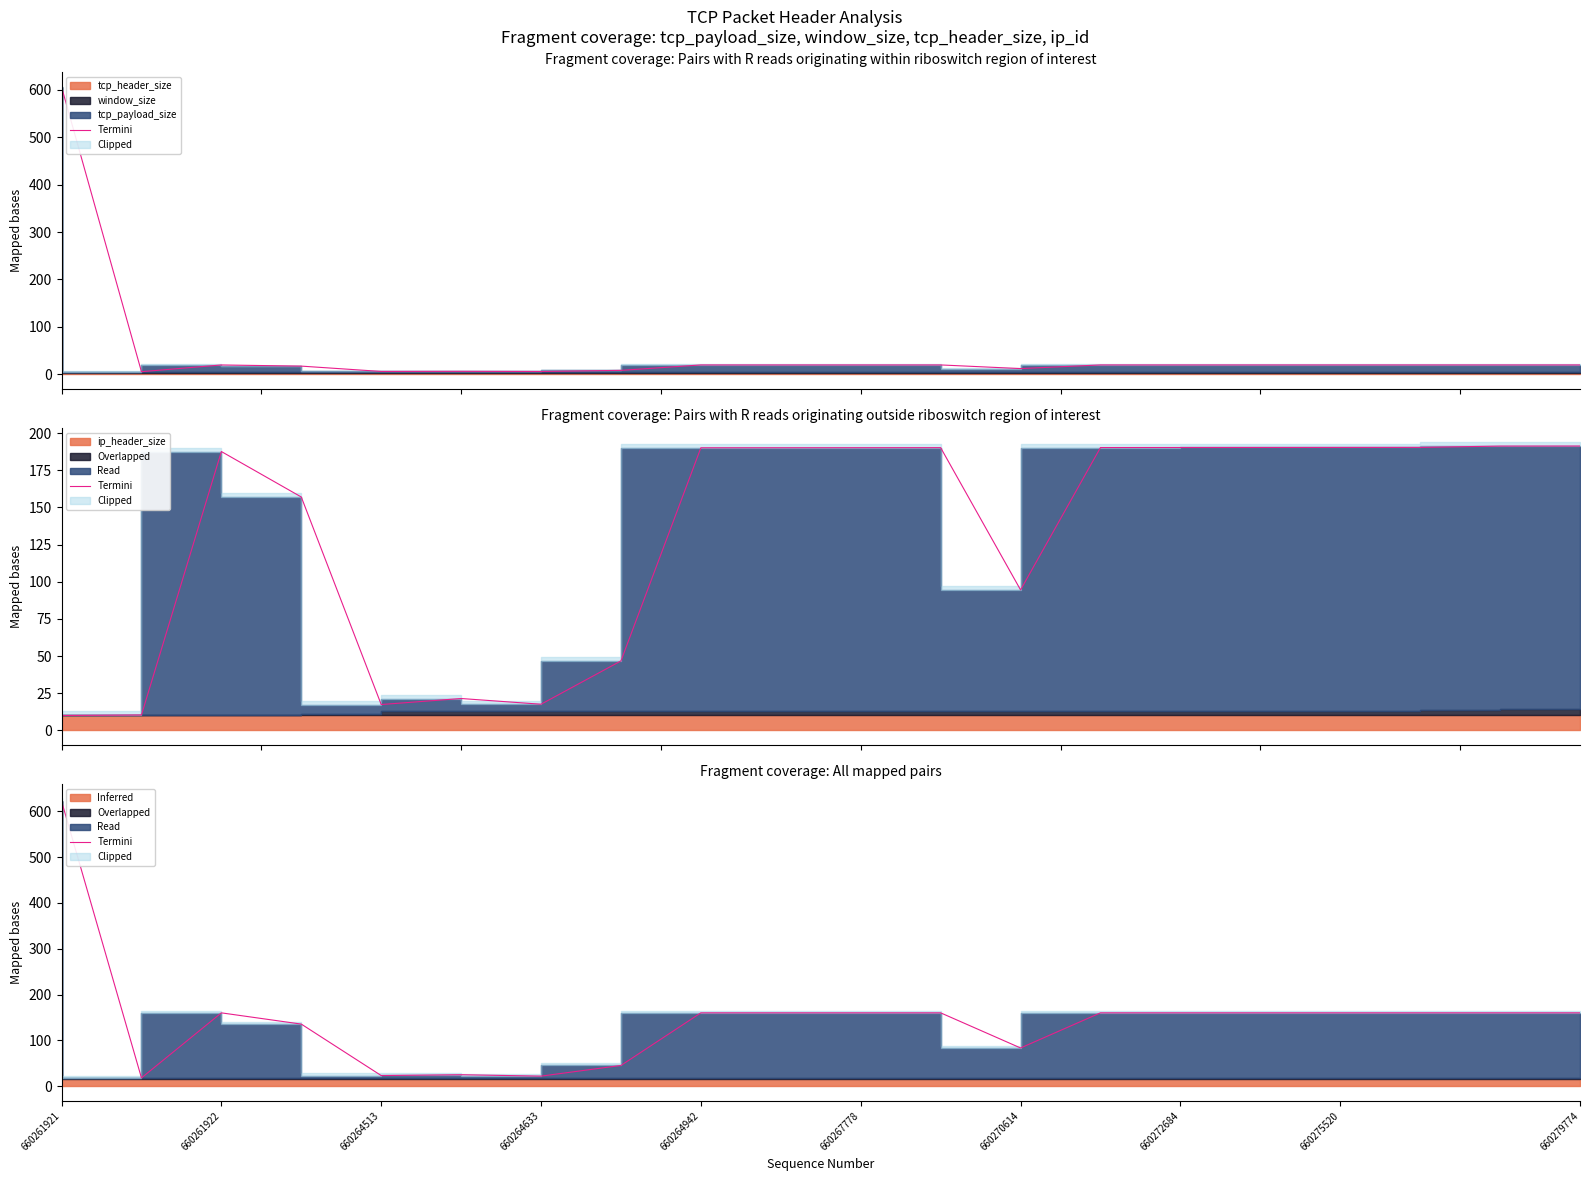

How many values are below 160?

7